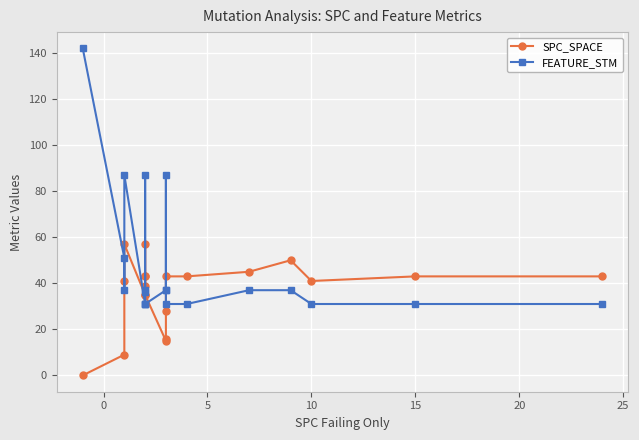

How many values in the FEATURE_STM series are below 37?

9